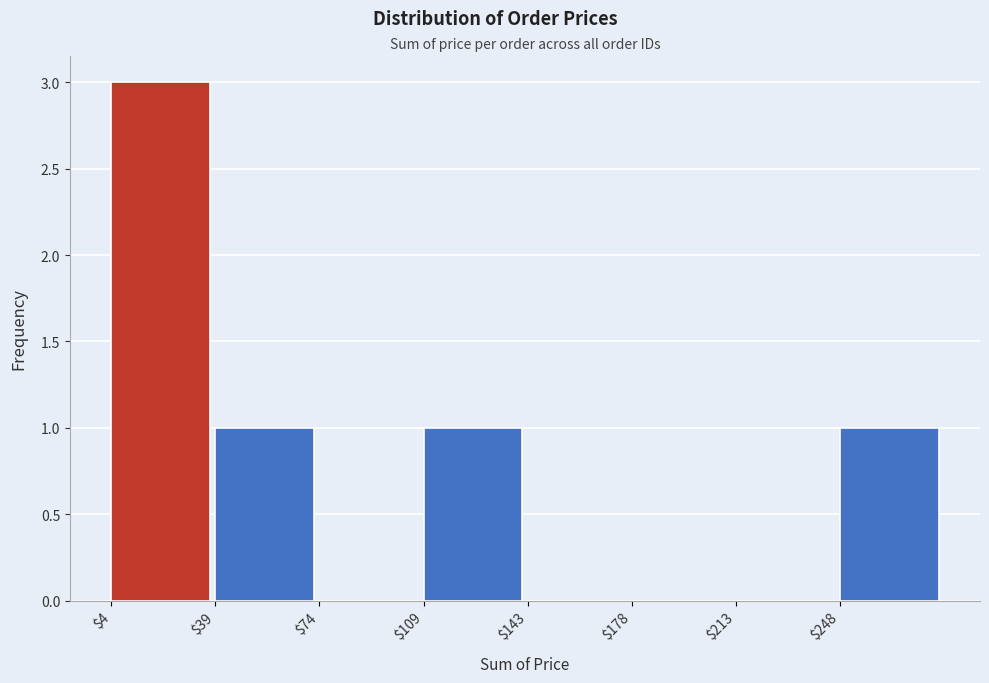

Reading left to right, transcribe this chart: for each bar, give the range it covers on the x-axis and its height. Neither the bar edges nor the heights are printed on the chart, so give them approximately, as read against the axes.

5 to 40: 3
40 to 75: 1
75 to 110: 0
110 to 145: 1
145 to 180: 0
180 to 215: 0
215 to 250: 0
250 to 285: 1